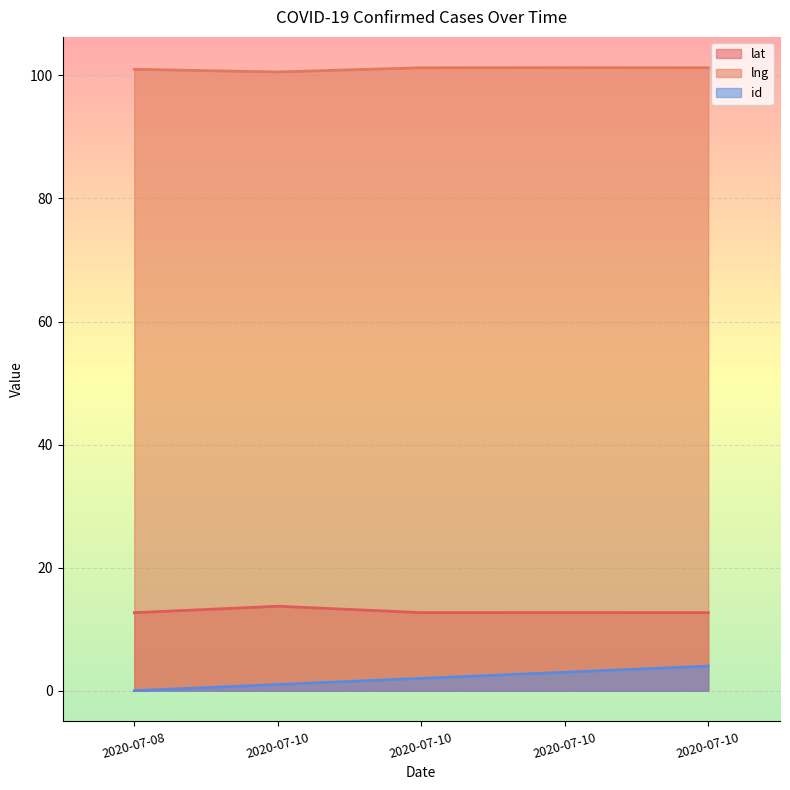

True or false: lat has a value of 17.0 at 2020-07-10.

False